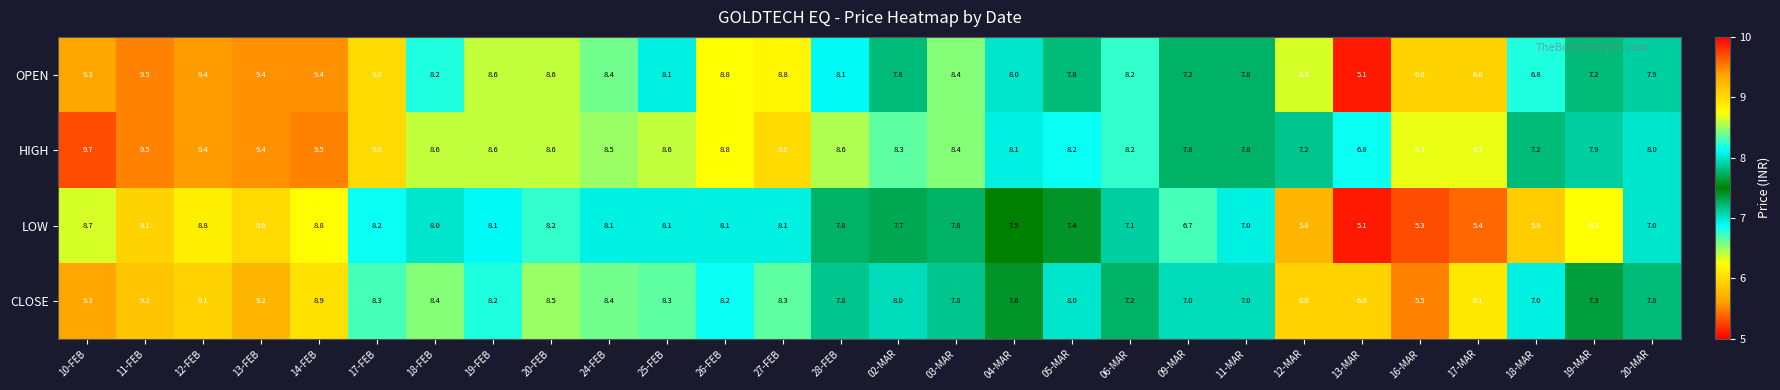

Which series changed the most between 11-FEB and 12-MAR?

LOW